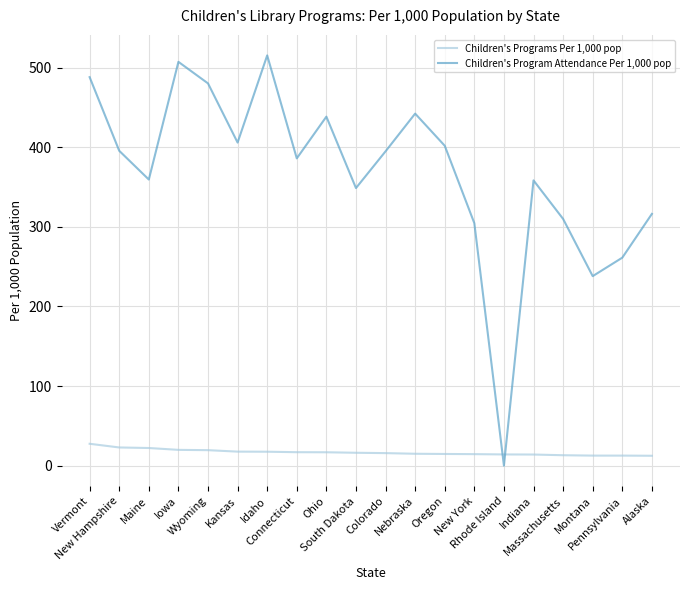

What is the maximum value for Children's Program Attendance Per 1,000 pop?

515.6